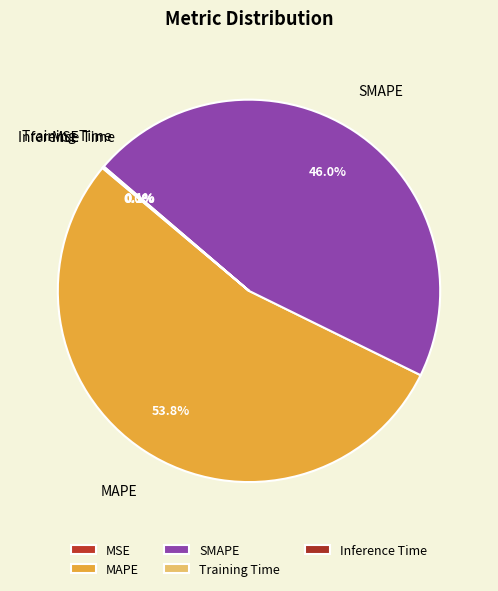

How much of the chart is everything except MAPE?

46.2%